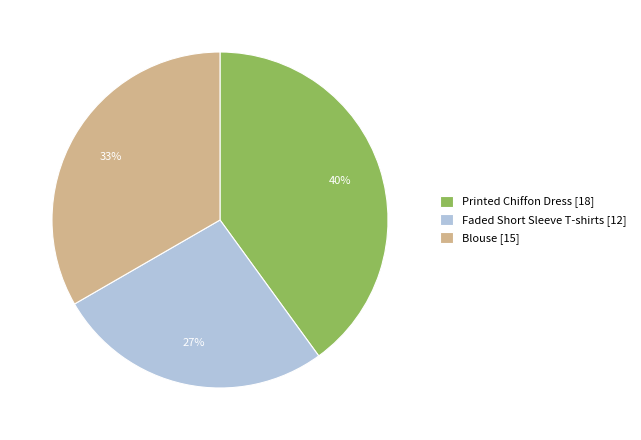

Do Printed Chiffon Dress and Blouse together represent more than half of the pie?

Yes